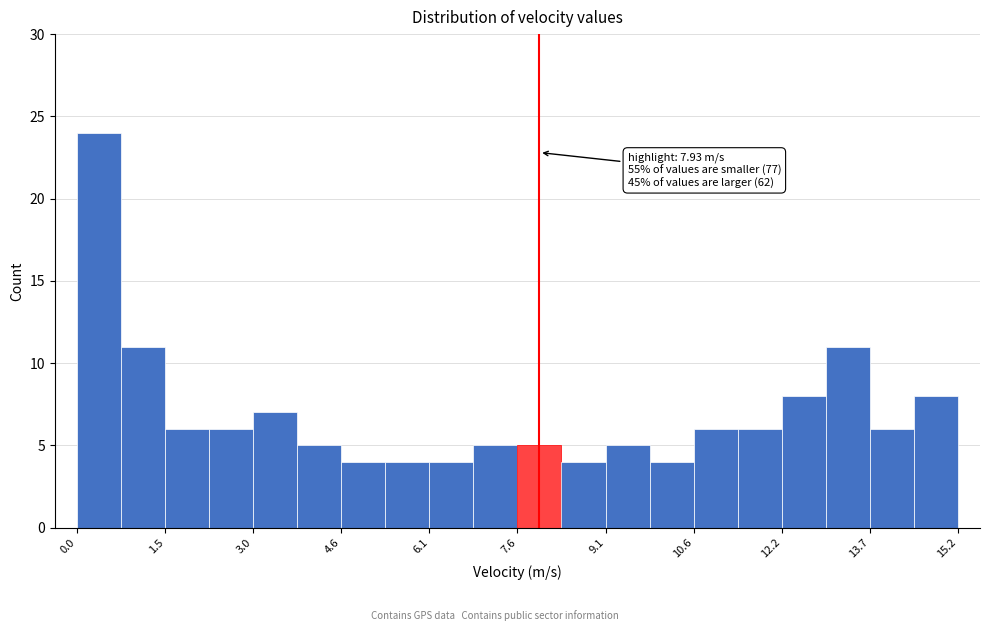

Read against the x-axis, roughly where is the centre of the tallest bar?

0.4